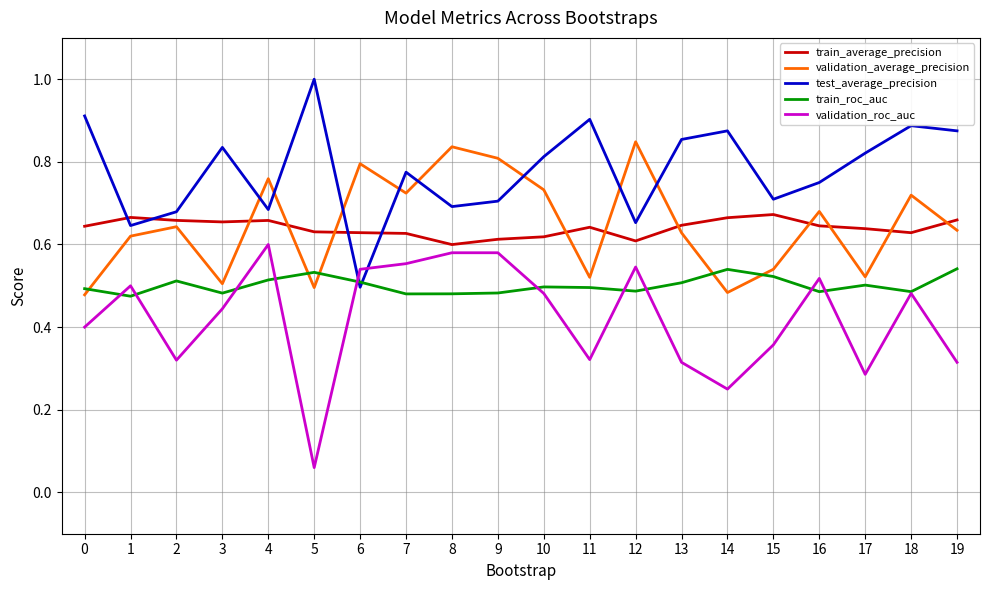

How many lines are shown in the chart?

5